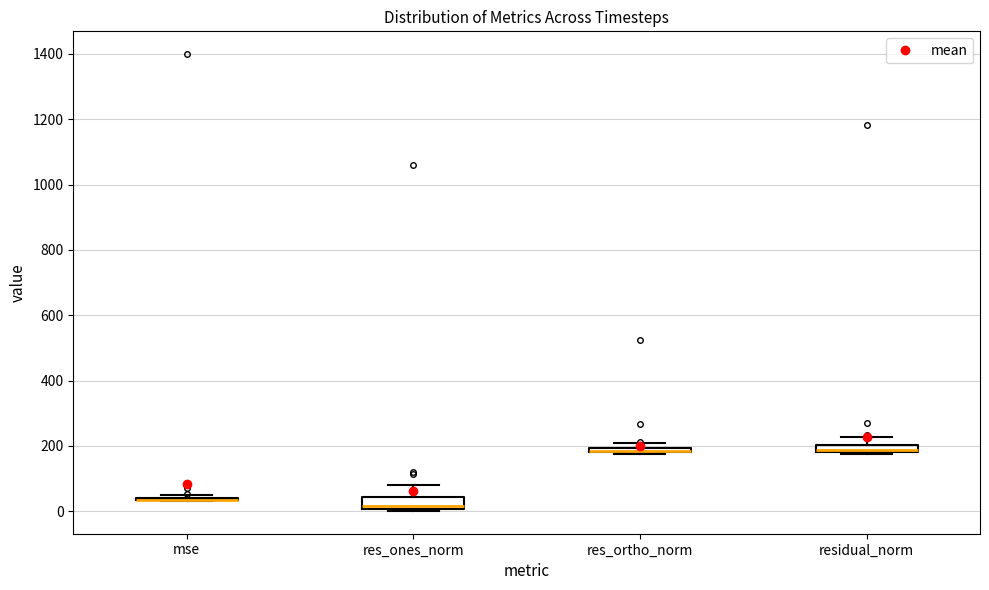

Where is the upper edge of the box for residual_norm on the y-axis? The values are not printed on the chart, so give them approximately, as read against the axis.

200